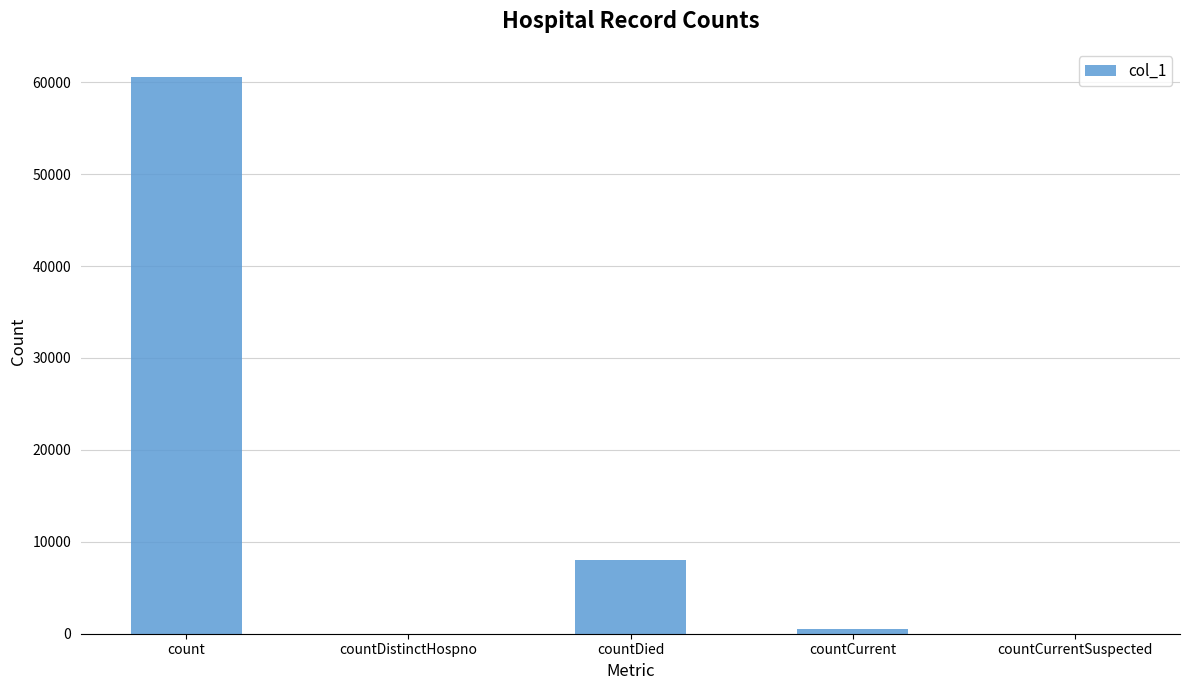

At which label is the value closest to 30303?

countDied